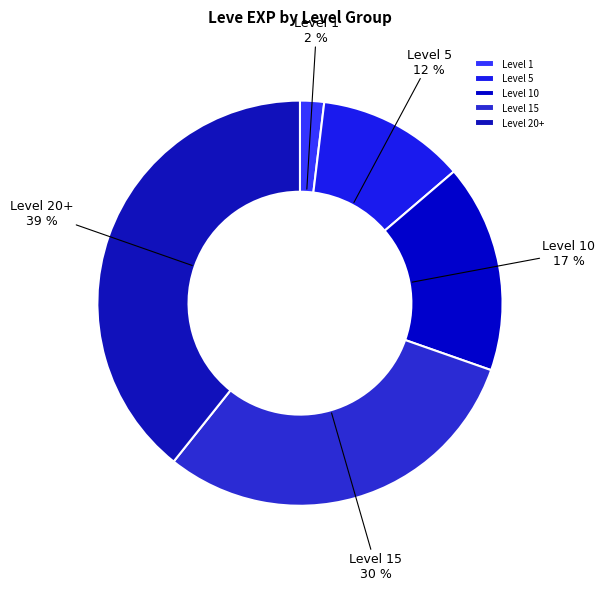

Combined, do Level 20+ and Level 15 account for over 50%?

Yes